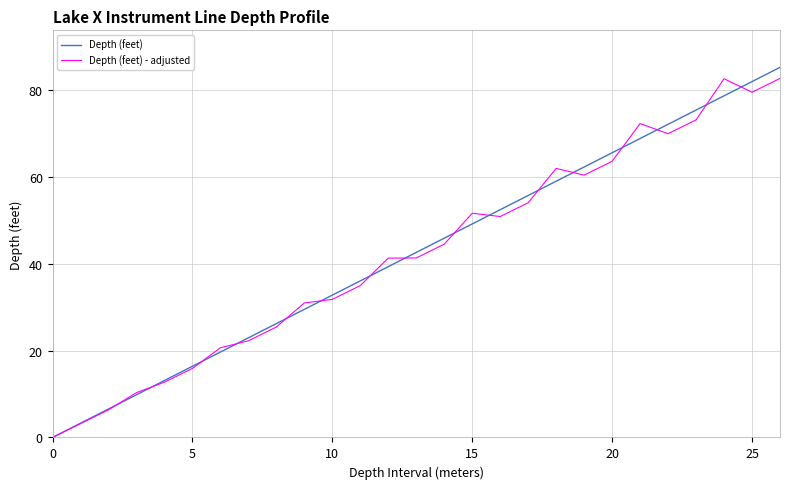

List the series in order of their peak value, highest first.

Depth (feet), Depth (feet) - adjusted